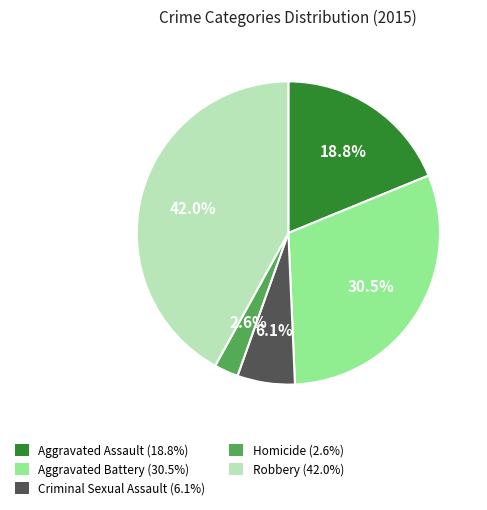

Which has a higher value, Homicide or Aggravated Battery?

Aggravated Battery